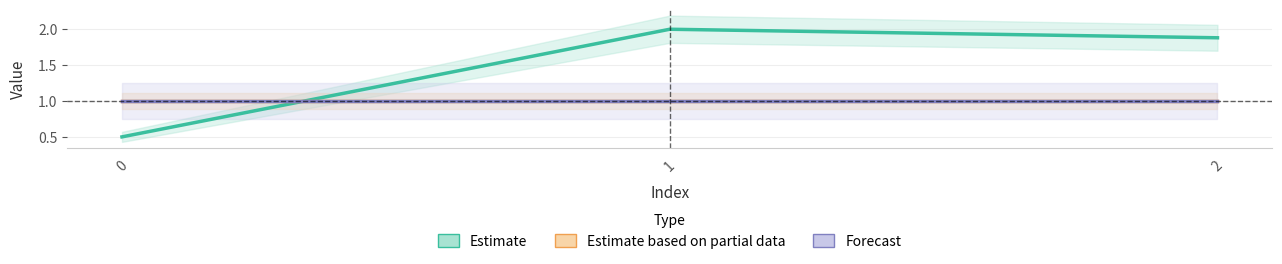

What is the average value of the Estimate series?

1.5